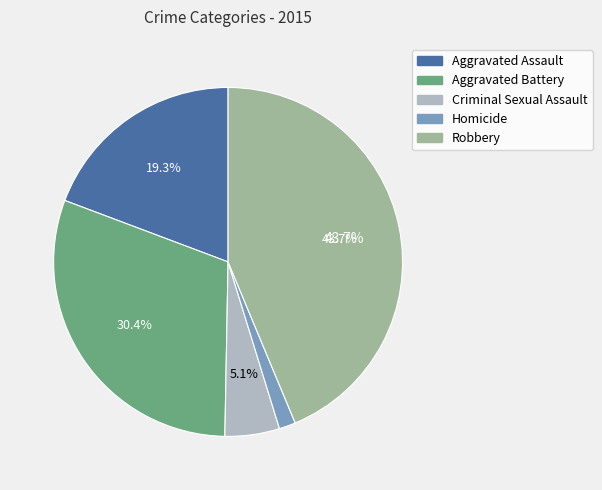

Rank the categories by value from lowest to highest.

Homicide, Criminal Sexual Assault, Aggravated Assault, Aggravated Battery, Robbery